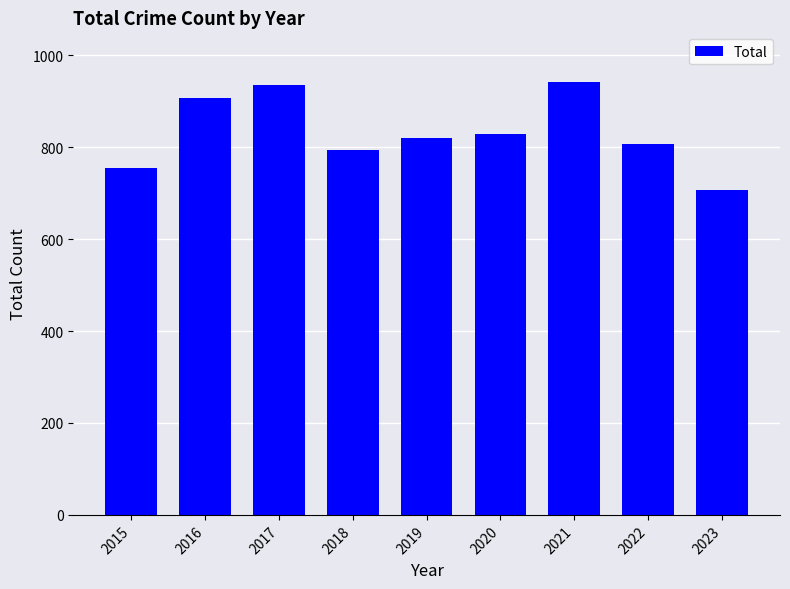

What is the smallest value displayed?

707